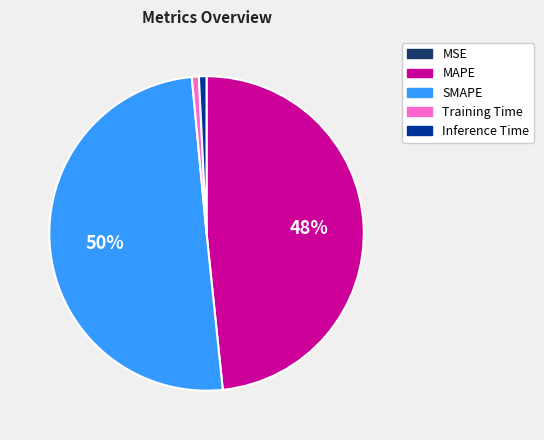

The Training Time slice represents 9% of the pie. True or false?

False